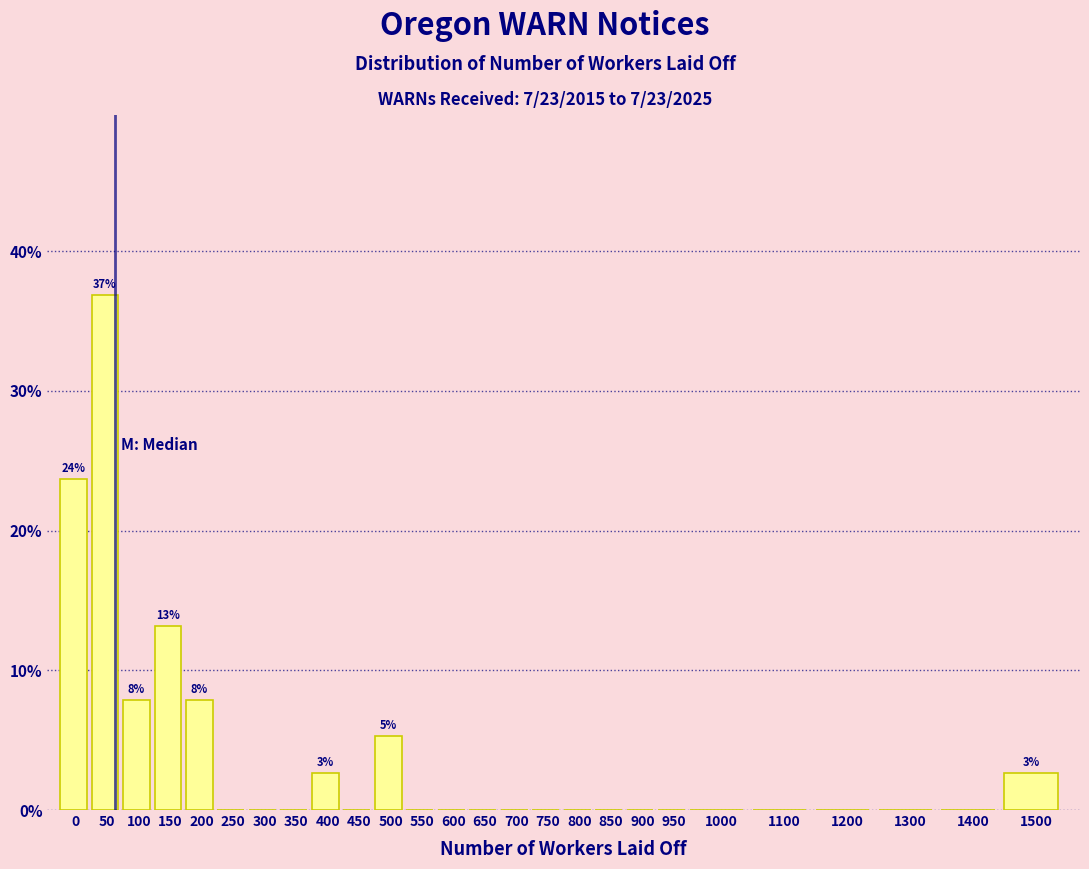

Reading left to right, list all the values displayed in this chart.

0=23.7	50=36.8	100=7.9	150=13.2	200=7.9	250=0.0	300=0.0	350=0.0	400=2.6	450=0.0	500=5.3	550=0.0	600=0.0	650=0.0	700=0.0	750=0.0	800=0.0	850=0.0	900=0.0	950=0.0	1000=0.0	1100=0.0	1200=0.0	1300=0.0	1400=0.0	1500=2.6